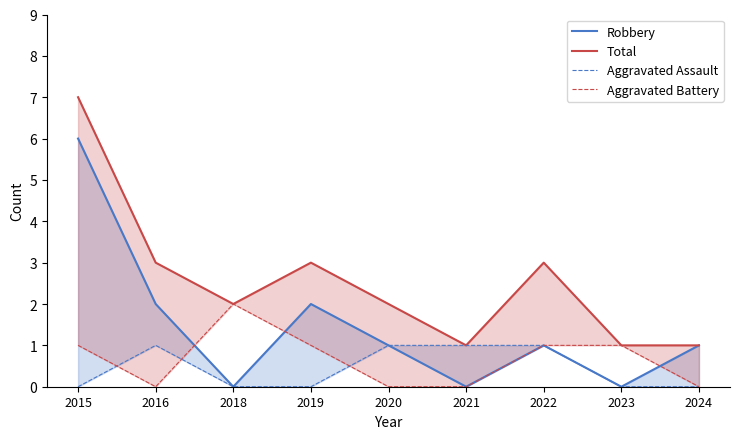

What is the total value across all series at 2019?

6